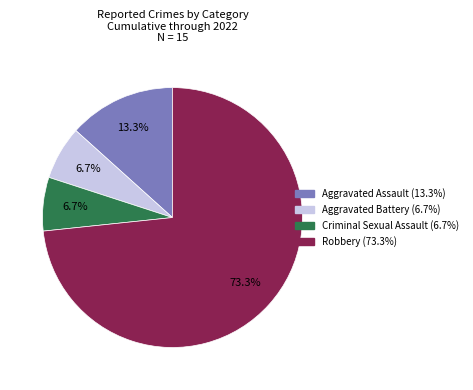

To the nearest percent, what percentage of the pie is Aggravated Battery?

7%